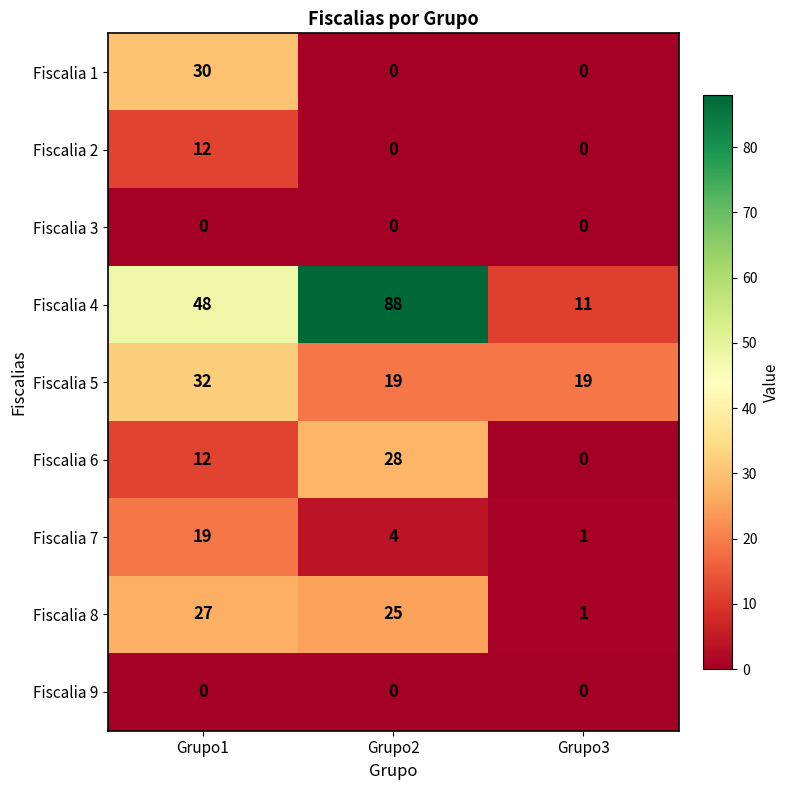

Count the number of categories in the chart.

3